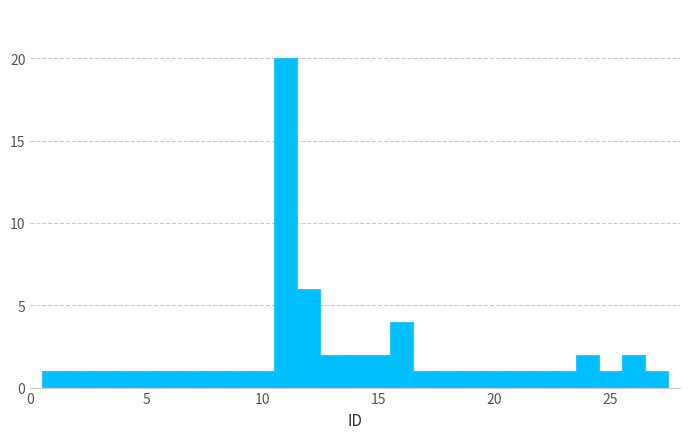

Read against the x-axis, roughly where is the centre of the tallest bar?

11.0